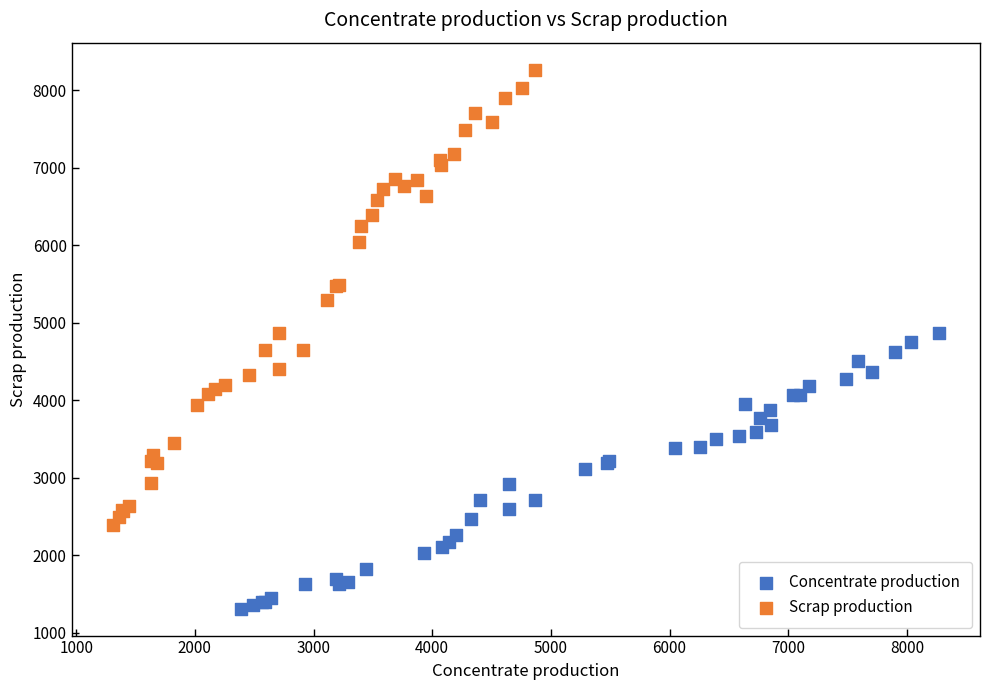

Which series contains the highest Y value?

Scrap production